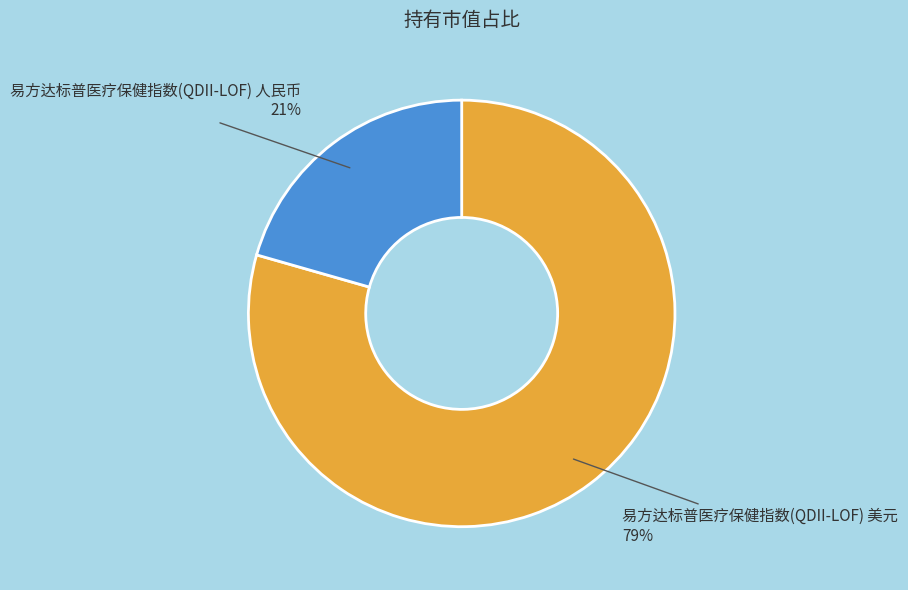

To the nearest percent, what is the combined percentage of 易方达标普医疗保健指数(QDII-LOF) 人民币 and 易方达标普医疗保健指数(QDII-LOF) 美元?

100%